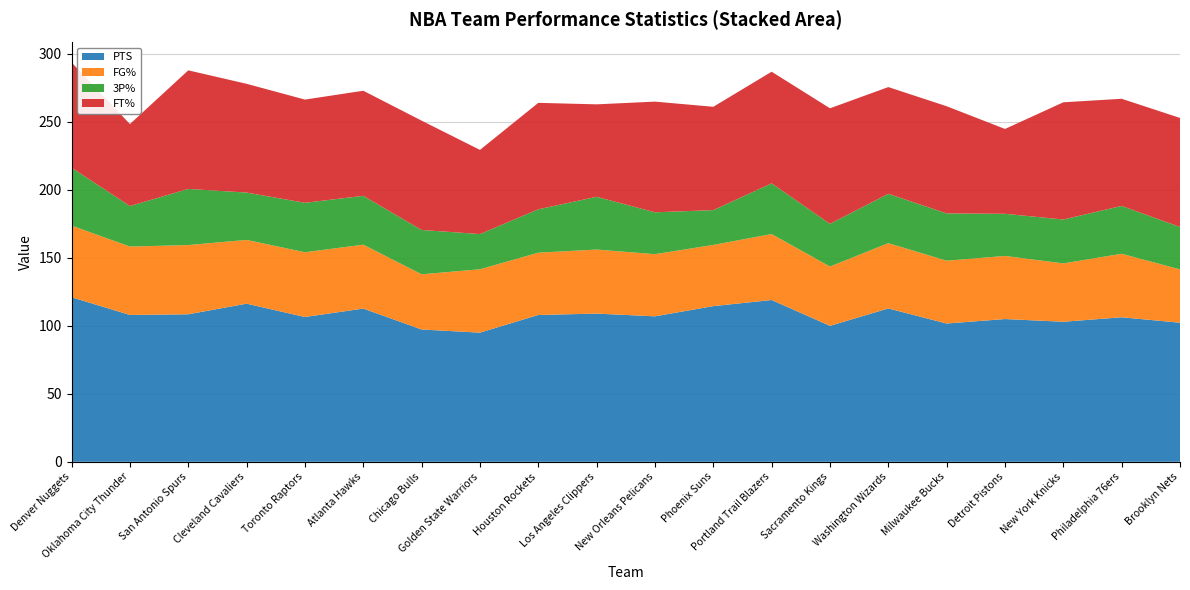

Reading left to right, extract all data points from this chart.

PTS: 121.0	108.0	108.5	116.3	106.5	112.7	97.3	95.0	108.0	109.0	107.0	114.5	119.0	100.0	112.8	101.7	105.0	103.0	106.3	102.3
FG%: 52.7	50.3	50.9	46.9	47.6	47.0	40.6	46.6	45.8	47.1	45.7	45.0	48.5	43.6	48.0	46.2	46.4	42.9	46.7	39.2
3P%: 42.6	29.8	41.3	34.8	36.4	35.9	32.6	25.9	31.9	38.8	30.8	25.6	37.3	31.4	36.3	34.8	31.0	32.3	35.2	31.2
FT%: 77.4	60.3	87.2	80.0	75.9	77.3	80.4	61.9	78.3	68.0	81.4	76.0	82.1	85.0	78.5	78.8	62.4	86.2	78.8	80.2